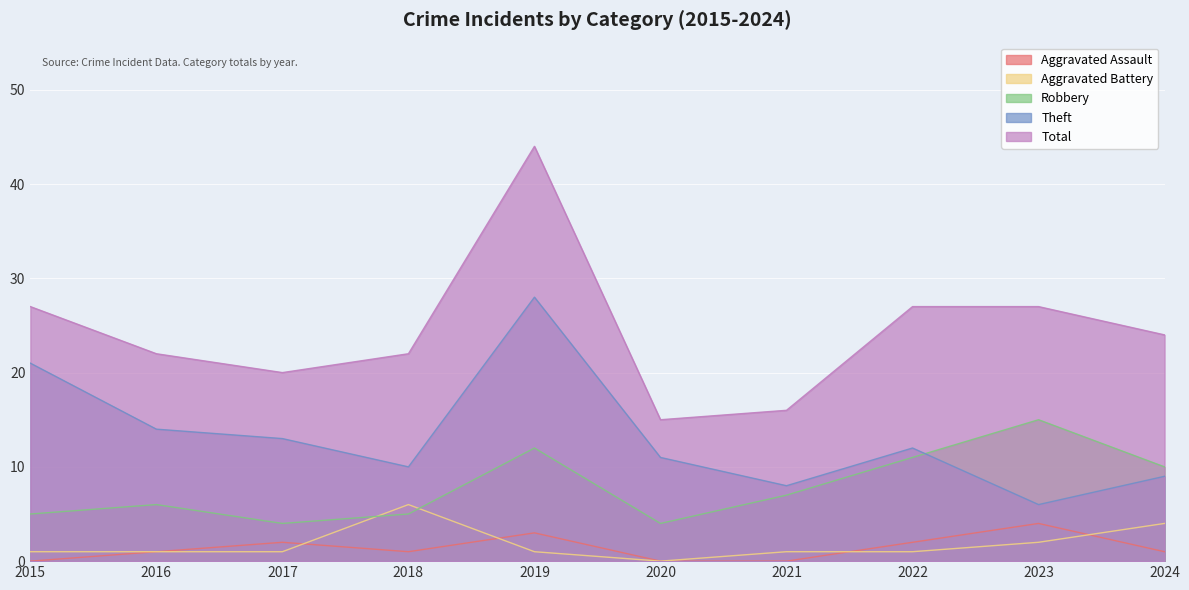

What is the average value of the Theft series?

13